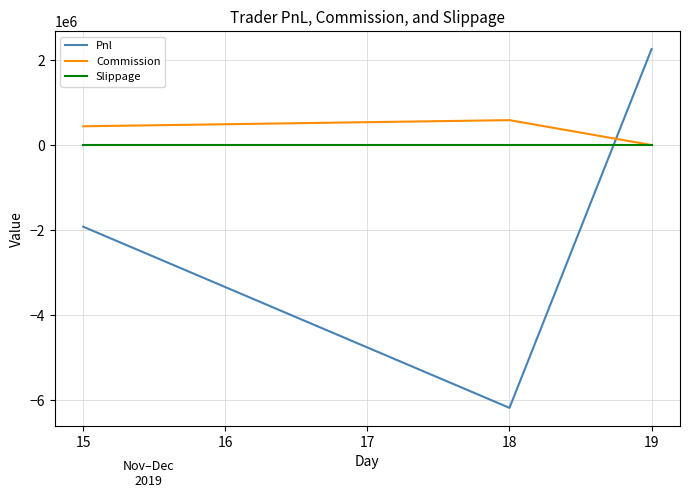

The value of Slippage at 15 is 0.0. True or false?

True